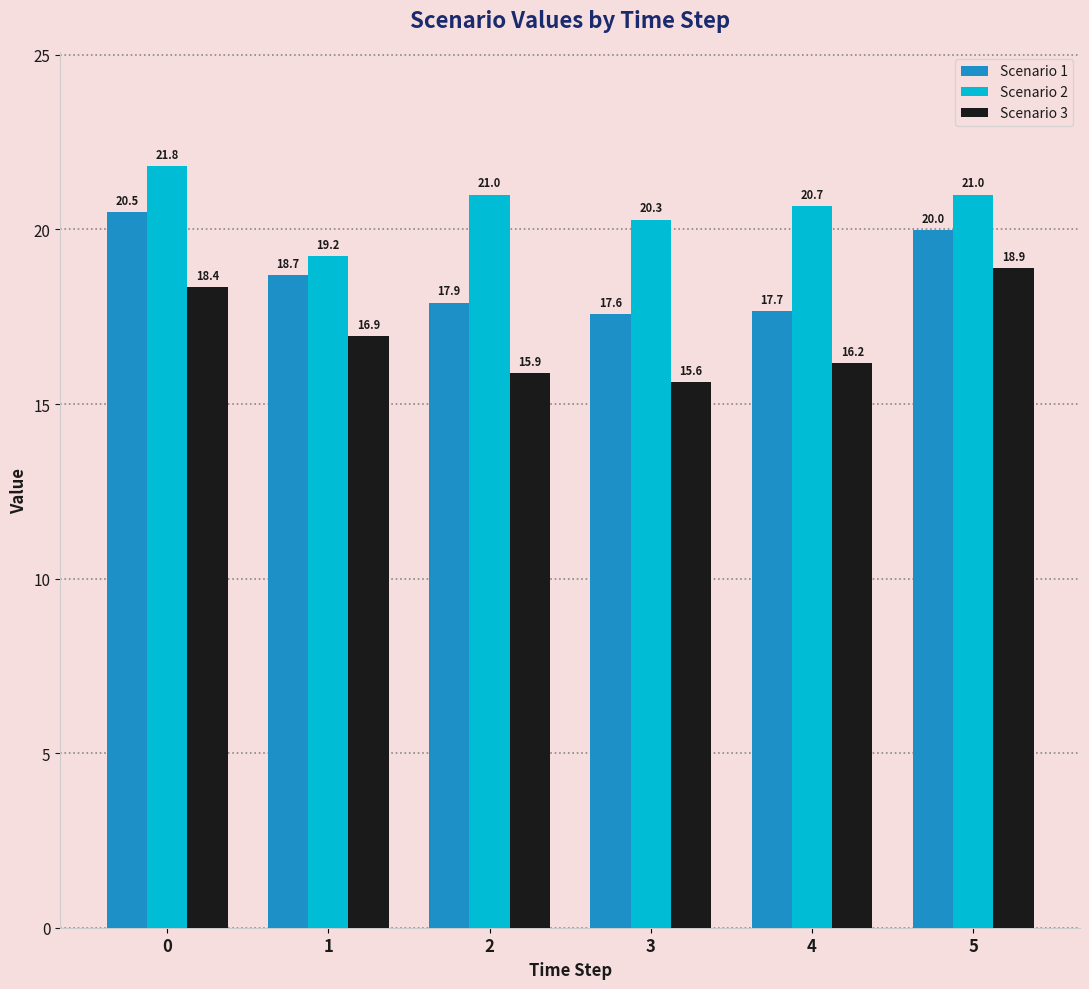

At which label is Scenario 1 closest to 19?

1